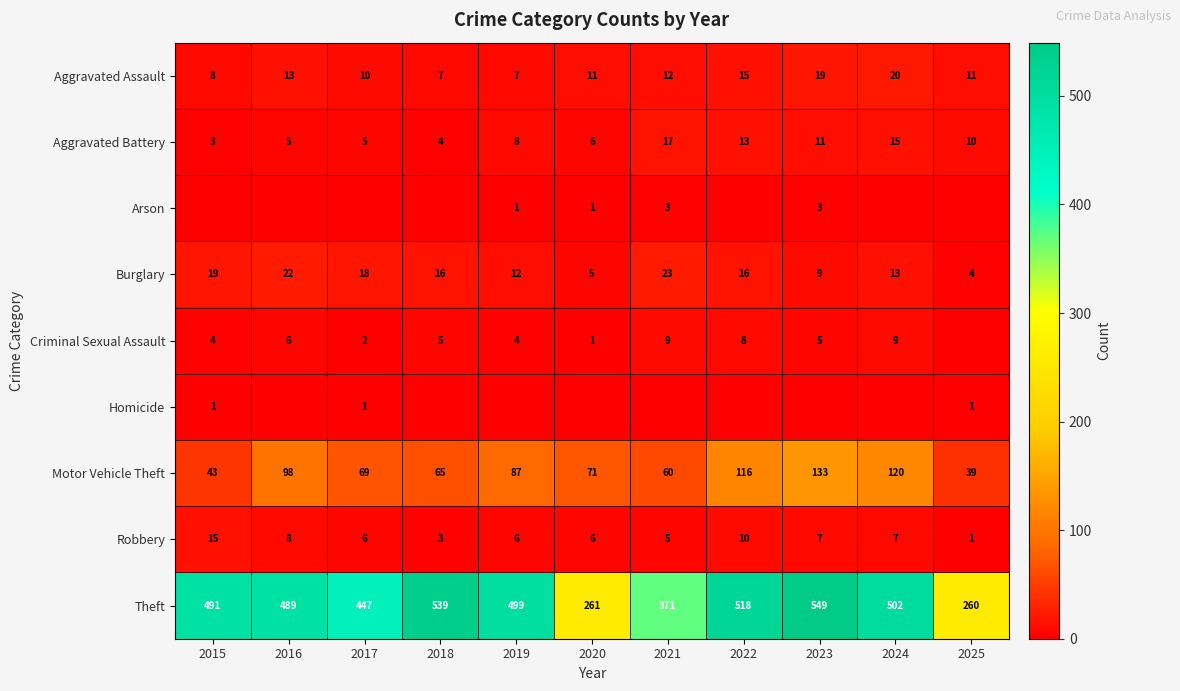

What is the sum of the Robbery values at 2024 and 2023?

14